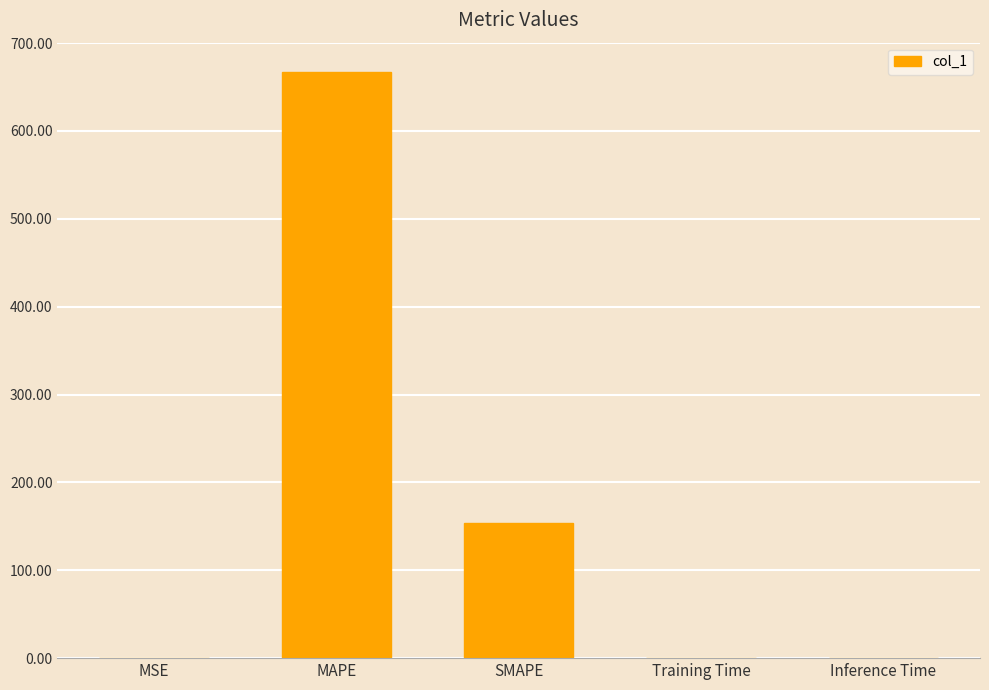

What is the maximum value shown in the chart?

667.1